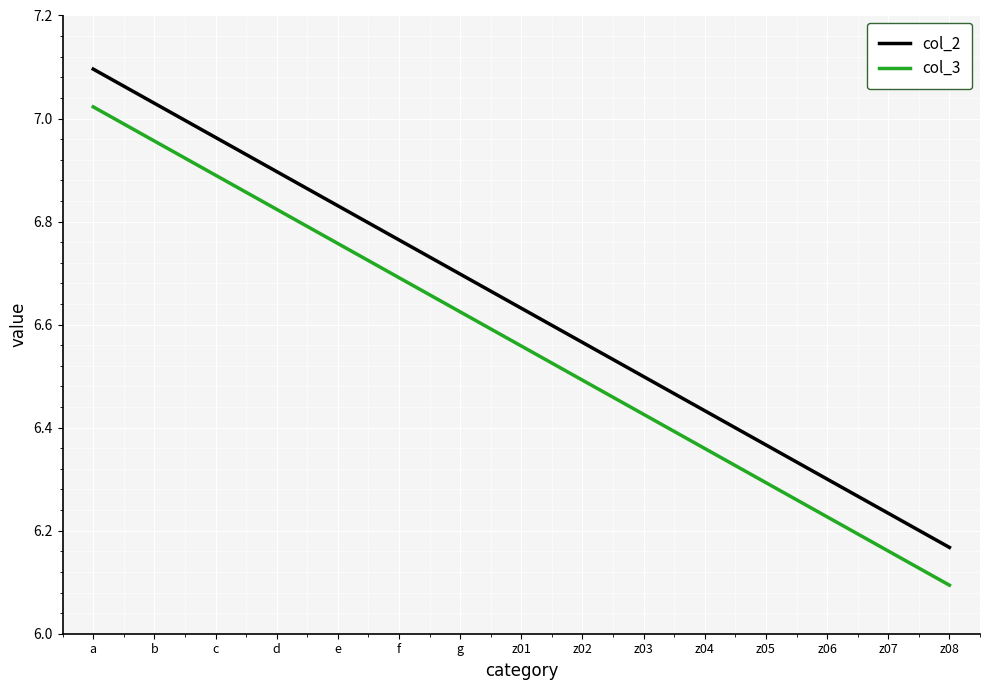

What is the difference between the maximum and minimum values in the col_3 series?

0.9